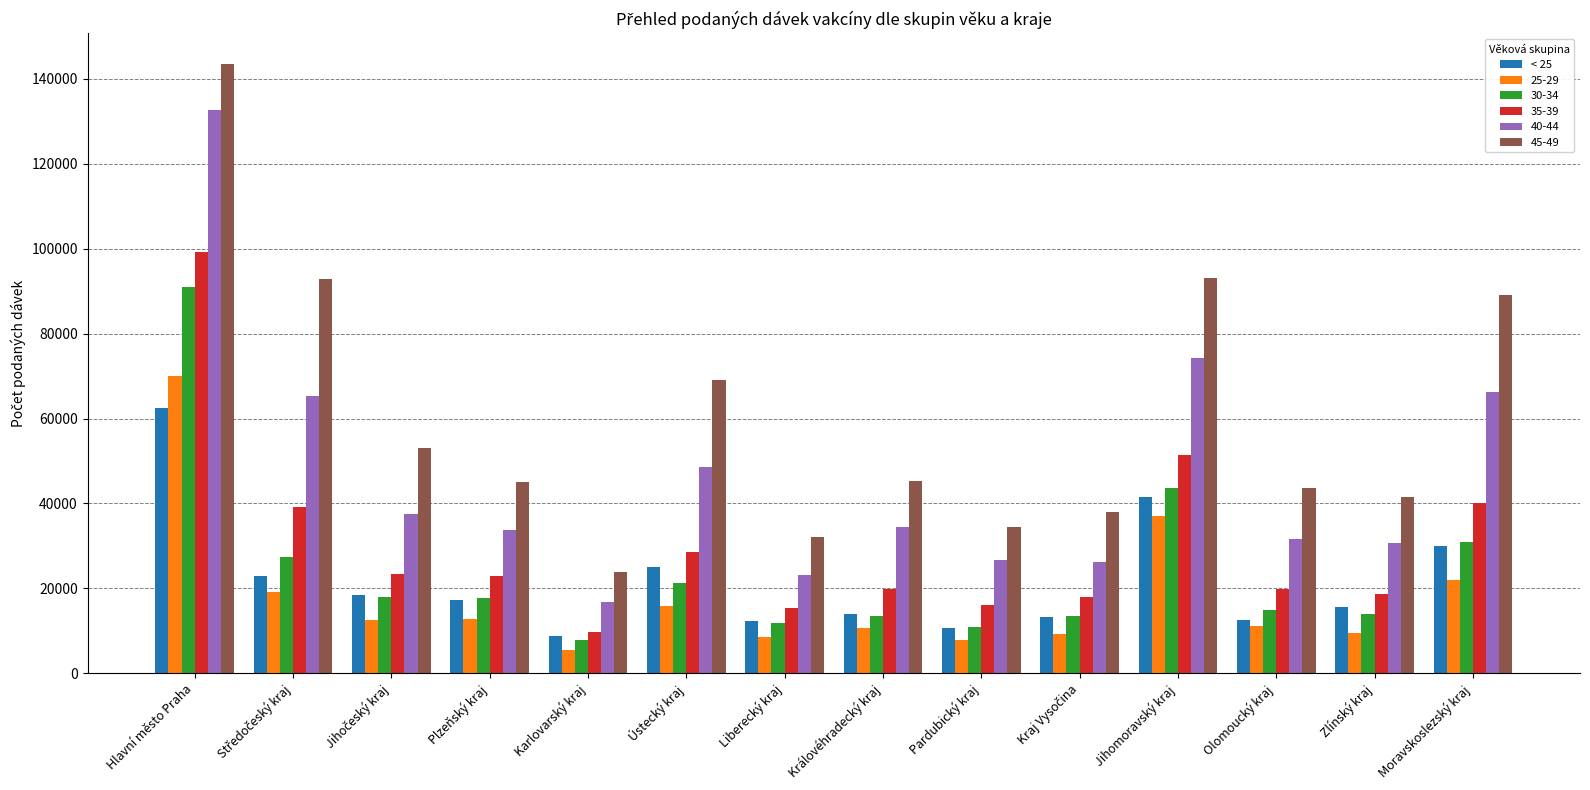

Are the bars grouped side by side (vs. stacked)?

Yes